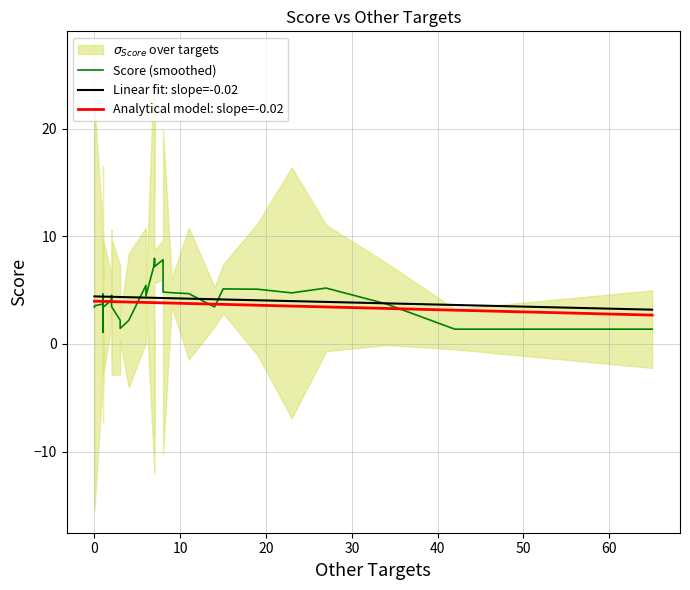

How many data points in Analytical model: slope=-0.02 are less than 3?

1